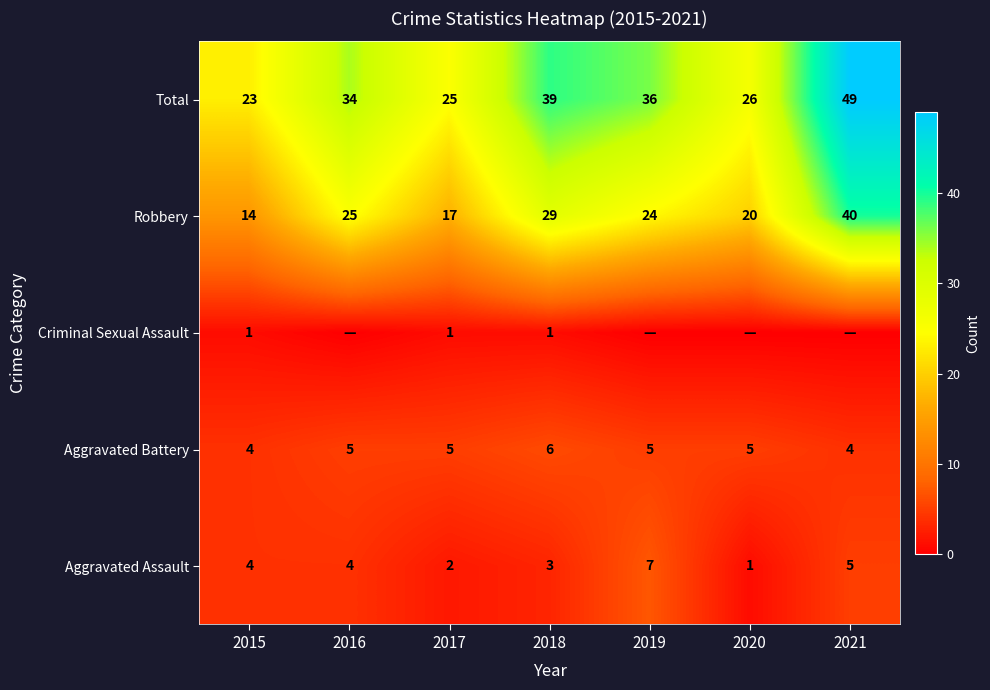

What is the spread (max minus min) of values at 2015?

22